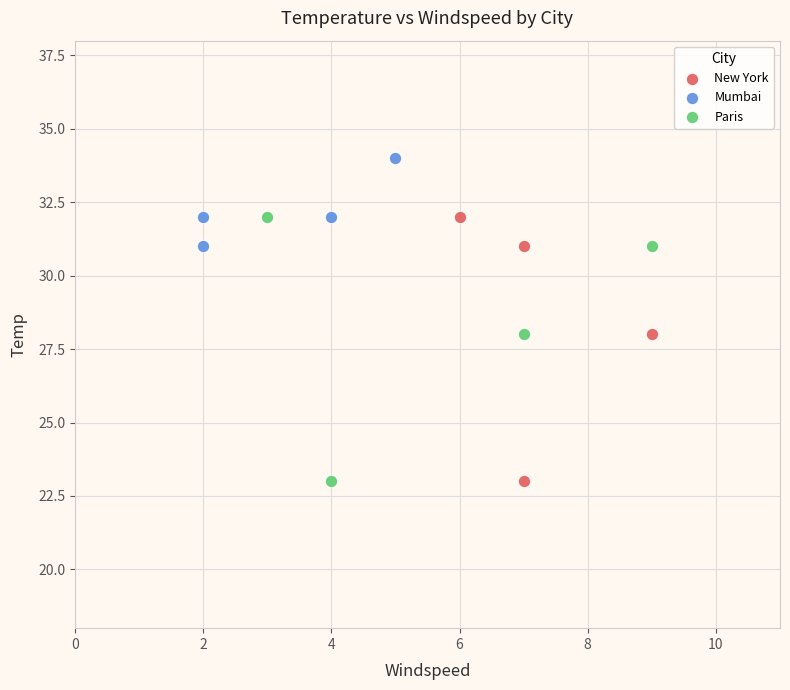

Which series reaches the maximum Y coordinate?

Mumbai